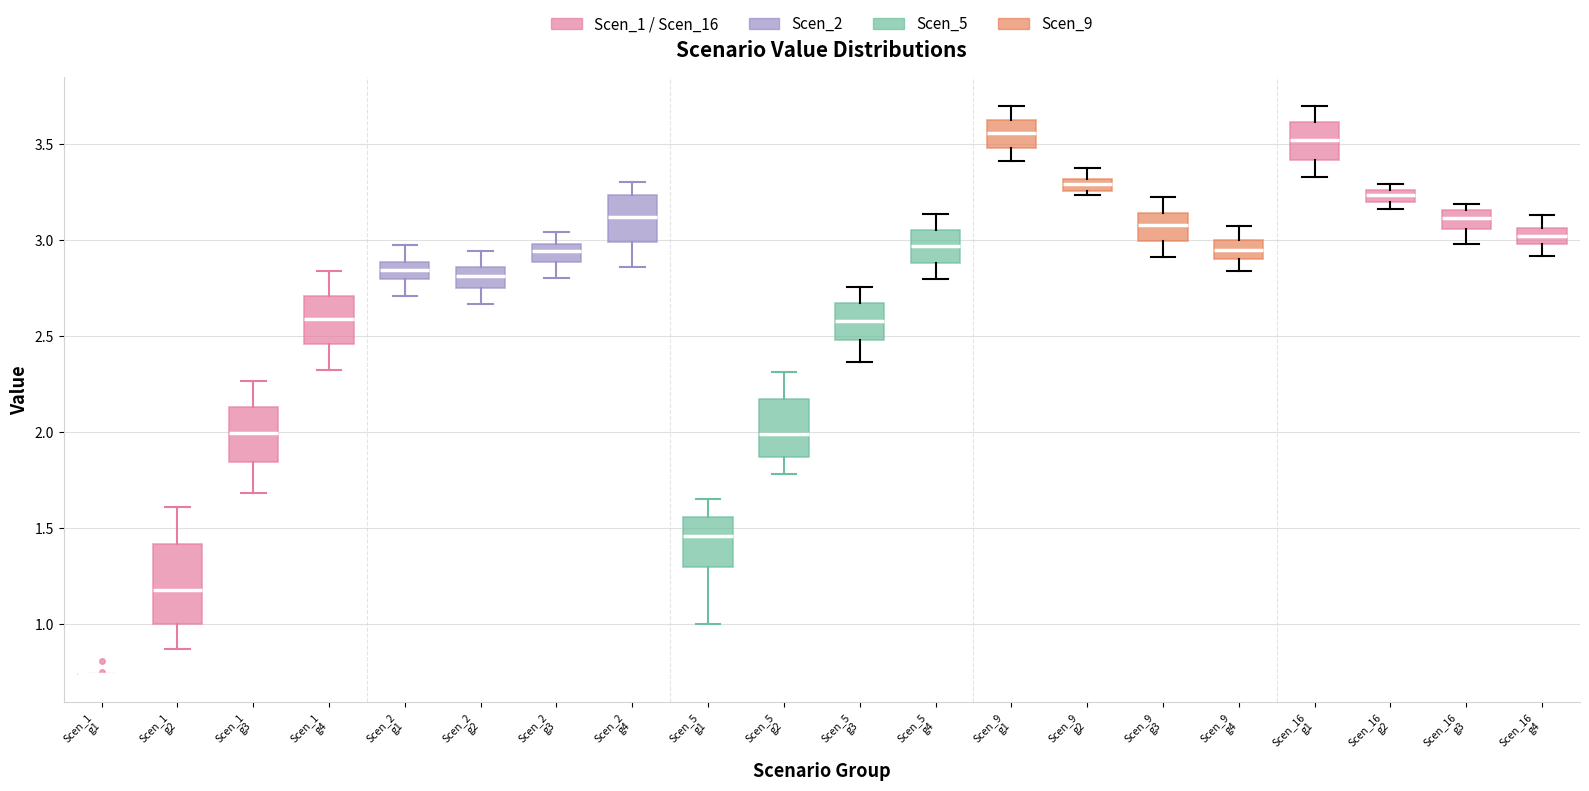

Comparing the boxes themselves (not the whiskers), which one is the tallest?

Scen_1 g2